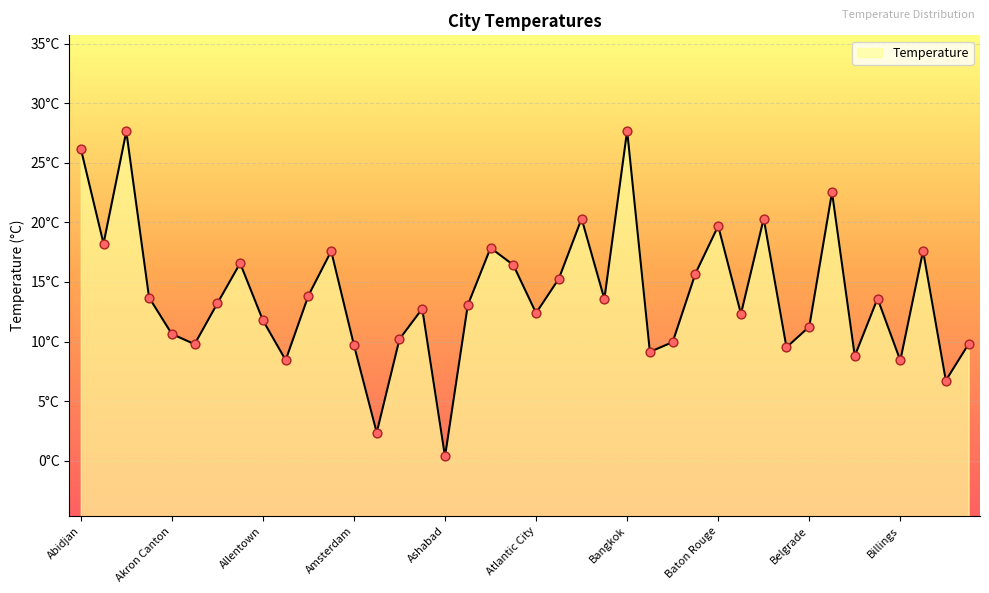

What is the ratio of the value at Bangkok to the value at Austin?

1.4